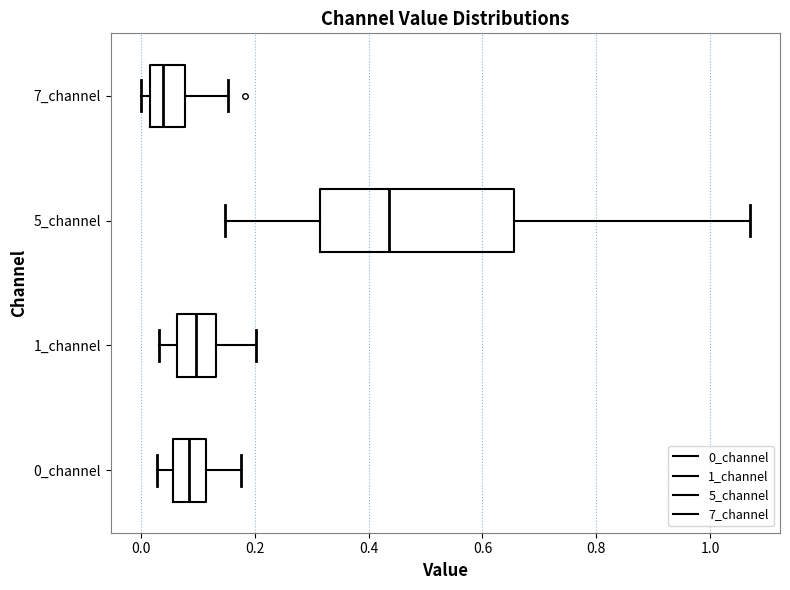

Where does the right whisker of the box for 7_channel end on the x-axis? The values are not printed on the chart, so give them approximately, as read against the axis.

0.16